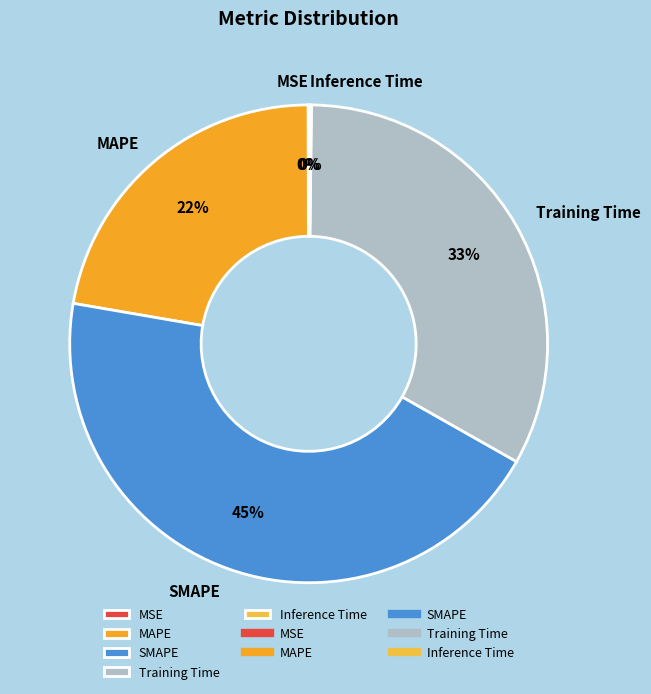

Is it true that SMAPE is 45% of the pie?

True